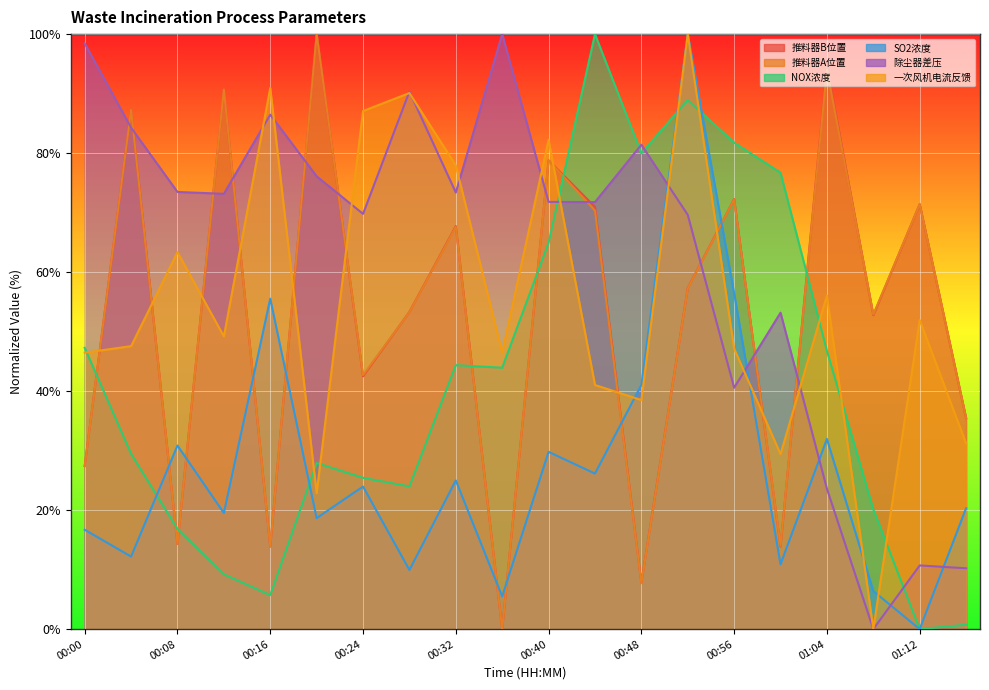

Reading right to left, what are all the values shown in this chart?

推料器B位置: 35.5	71.4	52.8	94.6	13.9	72.3	57.3	7.8	71.0	78.8	0.0	67.7	53.3	42.5	100.0	13.9	90.7	14.3	87.3	27.4
推料器A位置: 35.5	71.4	52.9	94.0	14.0	72.2	57.2	7.7	70.3	78.8	0.0	67.6	53.3	42.7	100.0	13.9	90.7	14.3	87.3	27.4
NOX浓度: 0.7	0.0	20.1	46.8	76.7	81.8	88.9	80.0	100.0	64.9	43.9	44.4	24.0	25.4	27.9	5.7	9.2	16.8	29.5	47.3
SO2浓度: 20.3	0.0	6.4	32.0	10.9	56.4	100.0	41.0	26.1	29.8	5.5	25.0	9.9	24.0	18.7	55.5	19.5	30.9	12.2	16.7
除尘器差压: 10.2	10.7	0.0	23.6	53.2	40.6	69.6	81.4	71.8	71.8	100.0	73.4	90.3	69.8	76.1	86.5	73.2	73.5	84.3	98.4
一次风机电流反馈: 31.2	51.9	0.0	56.1	29.4	47.1	100.0	38.5	41.0	82.2	46.5	77.9	90.1	87.1	22.8	90.9	49.2	63.4	47.6	46.5